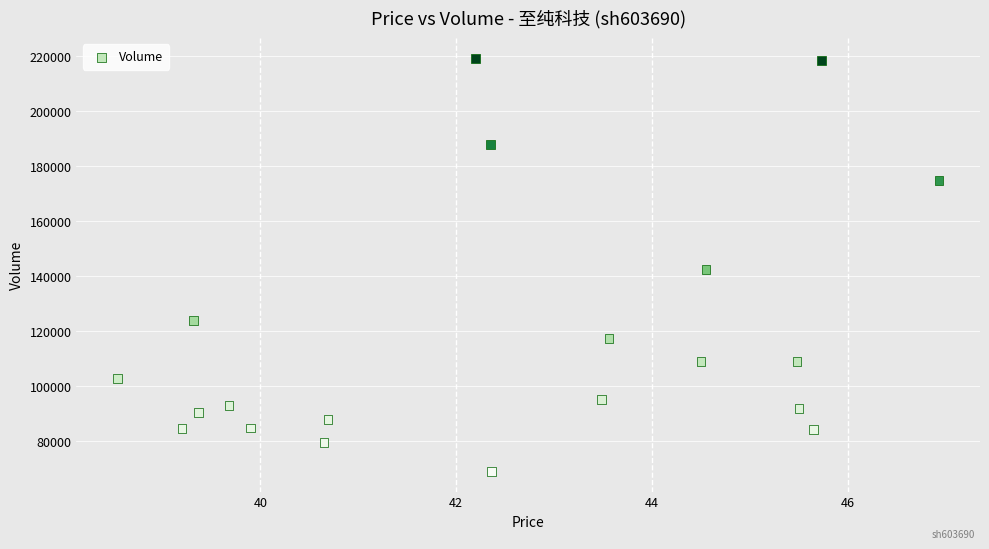

What is the range of Y values (max minus min)?

150136